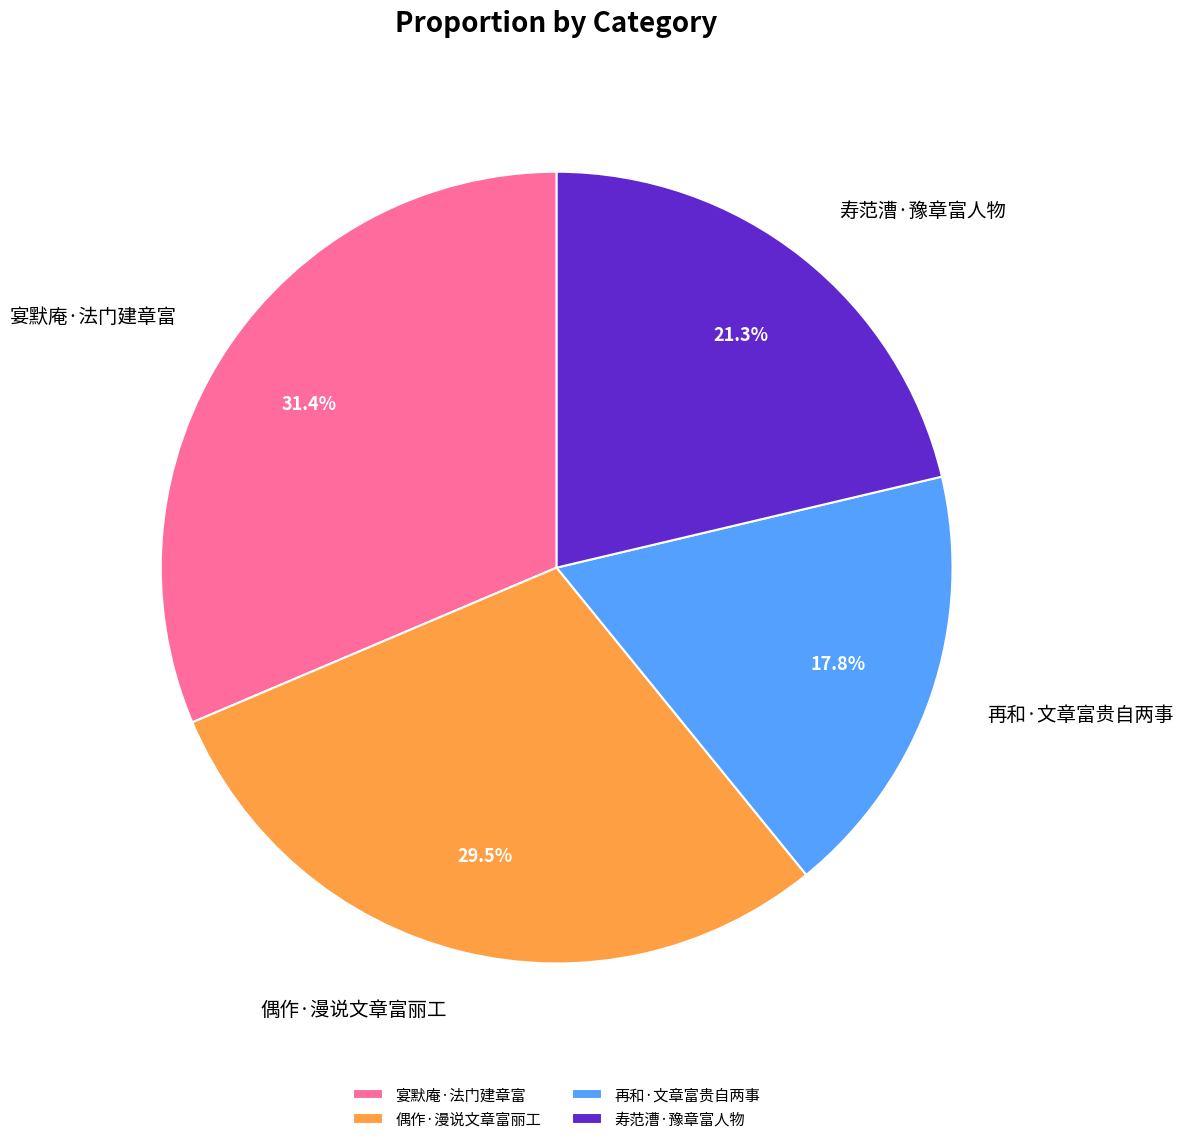

To the nearest percent, what is the average slice percentage?

25%